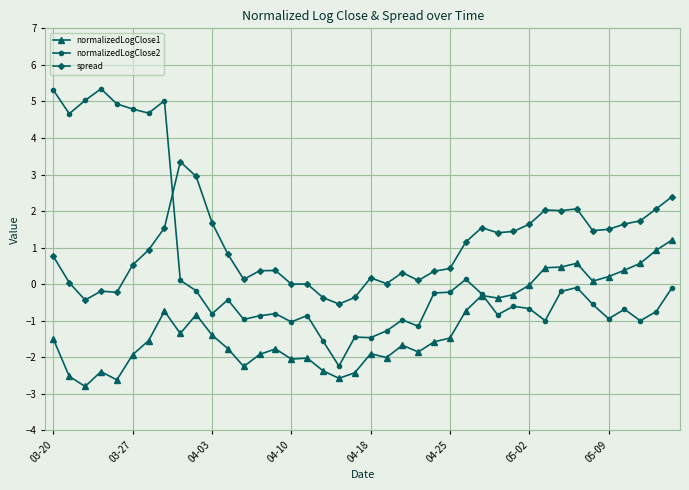

In spread, how many points are lower than both neighbors (excluding endpoints)?

10